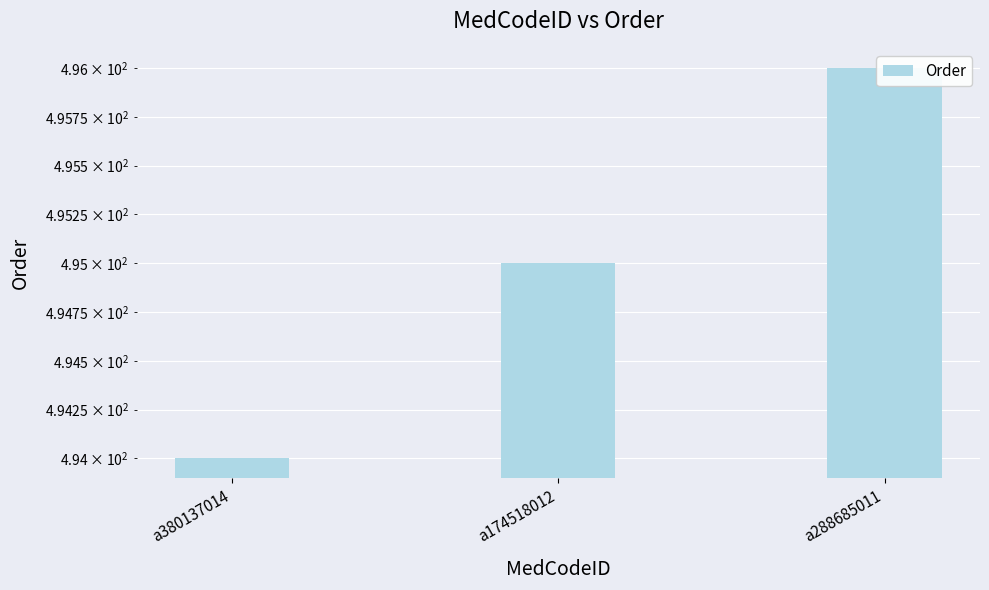

Between a288685011 and a380137014, which is larger?

a288685011